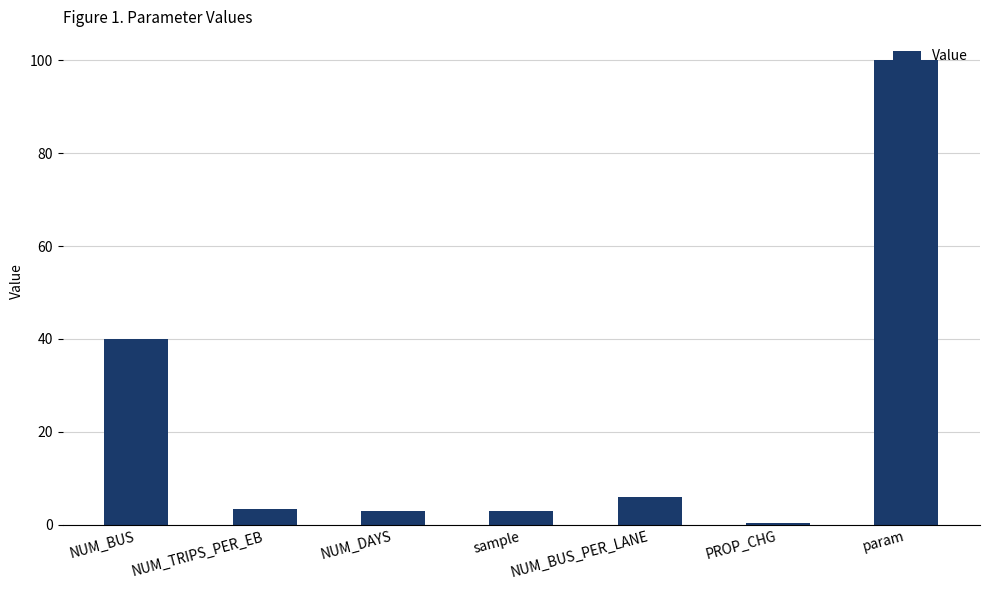

Read the value at NUM_BUS_PER_LANE.

6.0